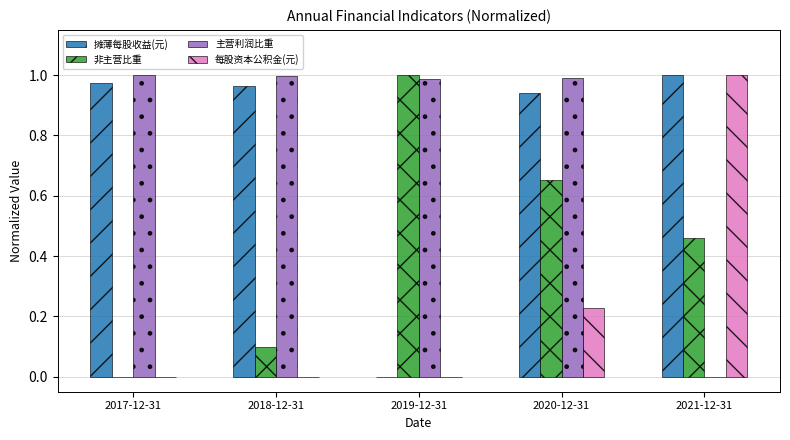

How many 每股资本公积金(元) values are between 0 and 1?

5